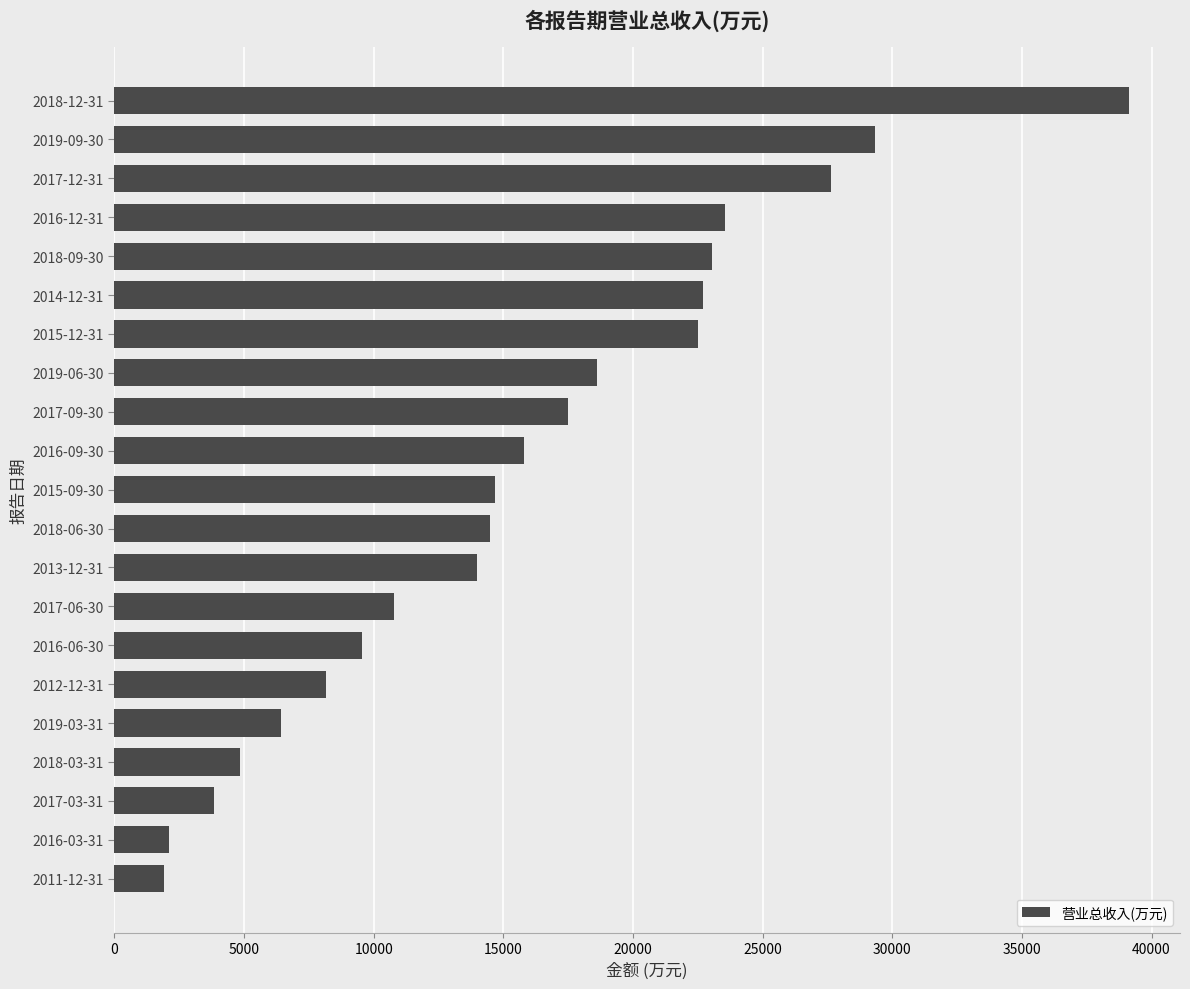

What is the value of the 4th bar from the top?

23564